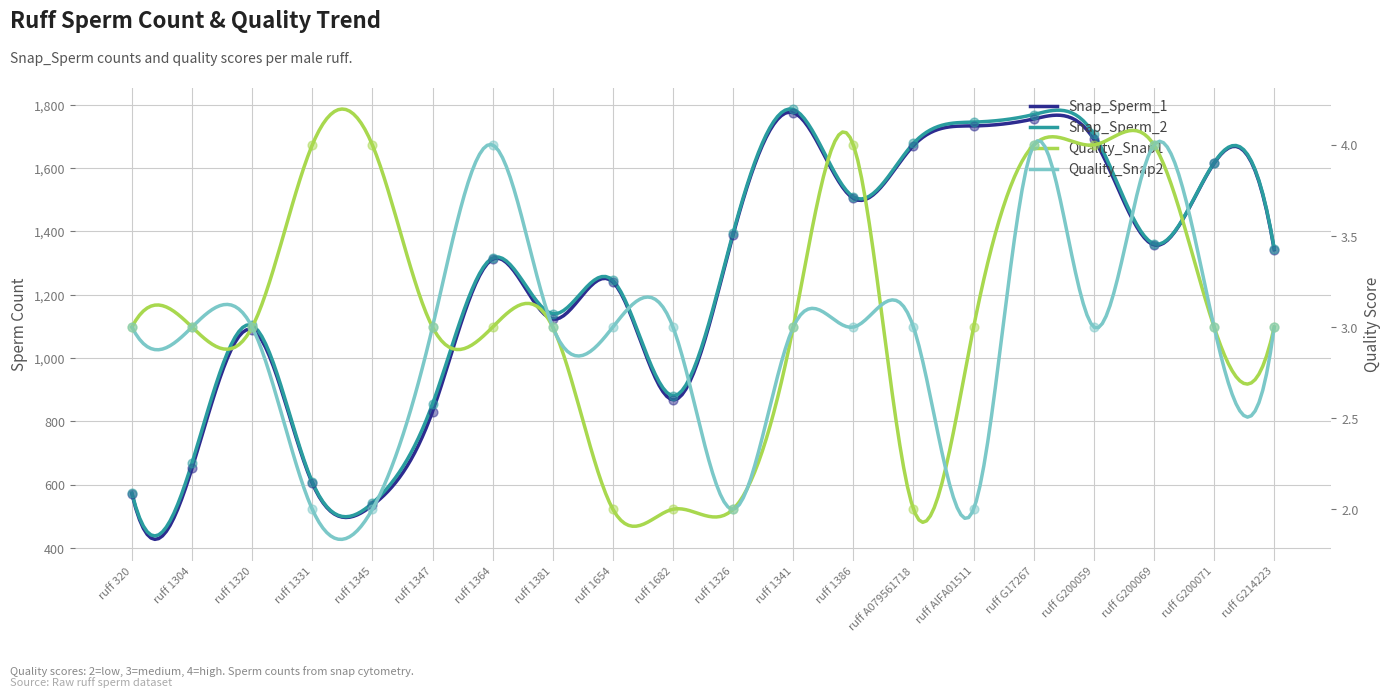

Which series has the largest Y range (max minus min)?

Snap_Sperm_2